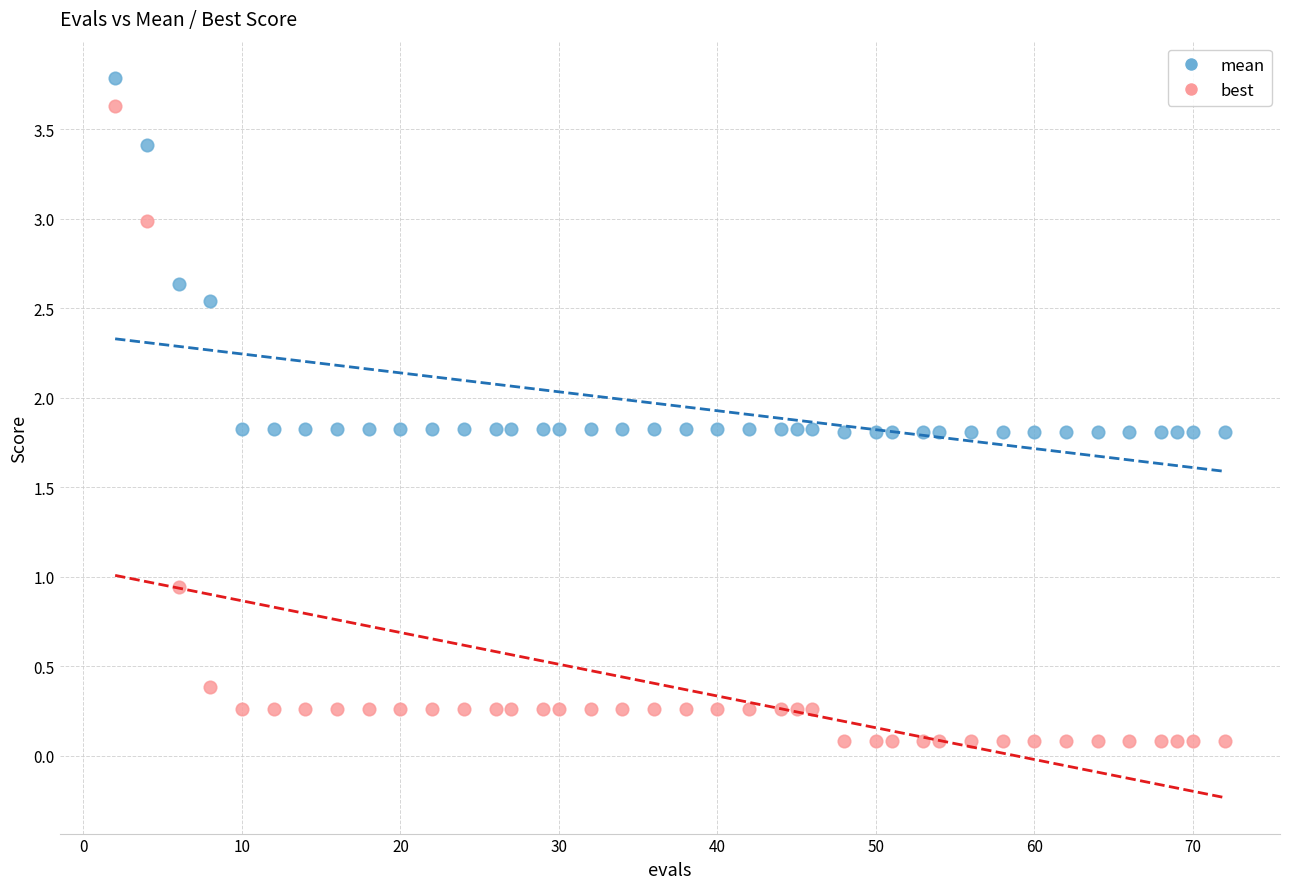

Which series has the widest spread of Y values?

best